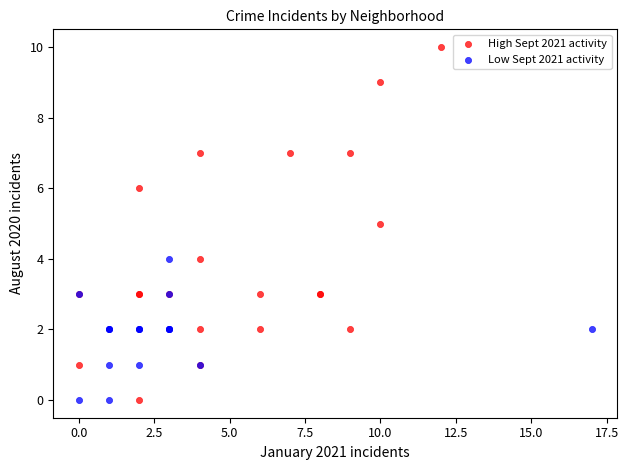

Which series has the widest spread of Y values?

High Sept 2021 activity